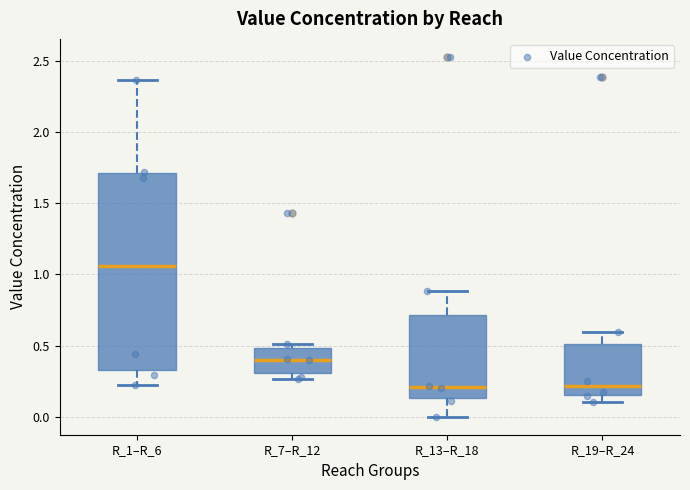

Where does the upper whisker of the box for R_13–R_18 end on the y-axis? The values are not printed on the chart, so give them approximately, as read against the axis.

0.90